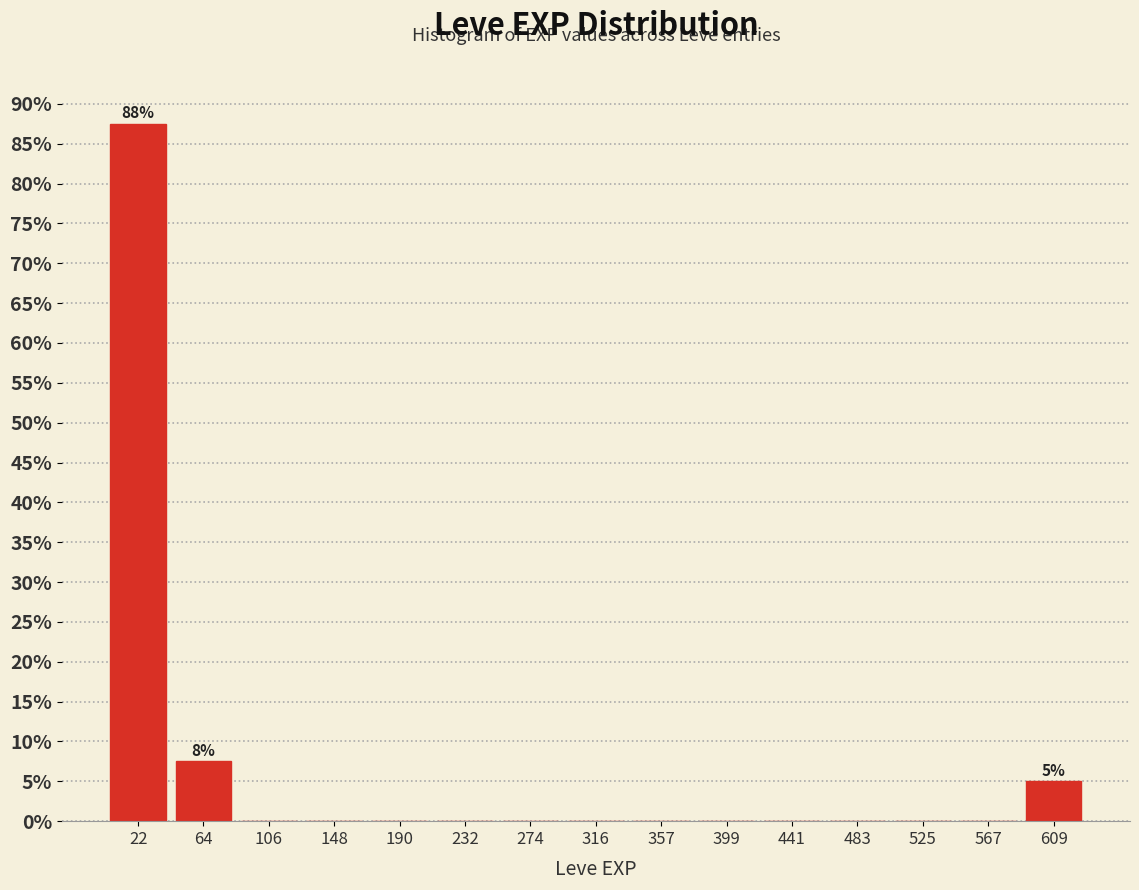

Over which range of the x-axis is the bar tallest?

0 to 45